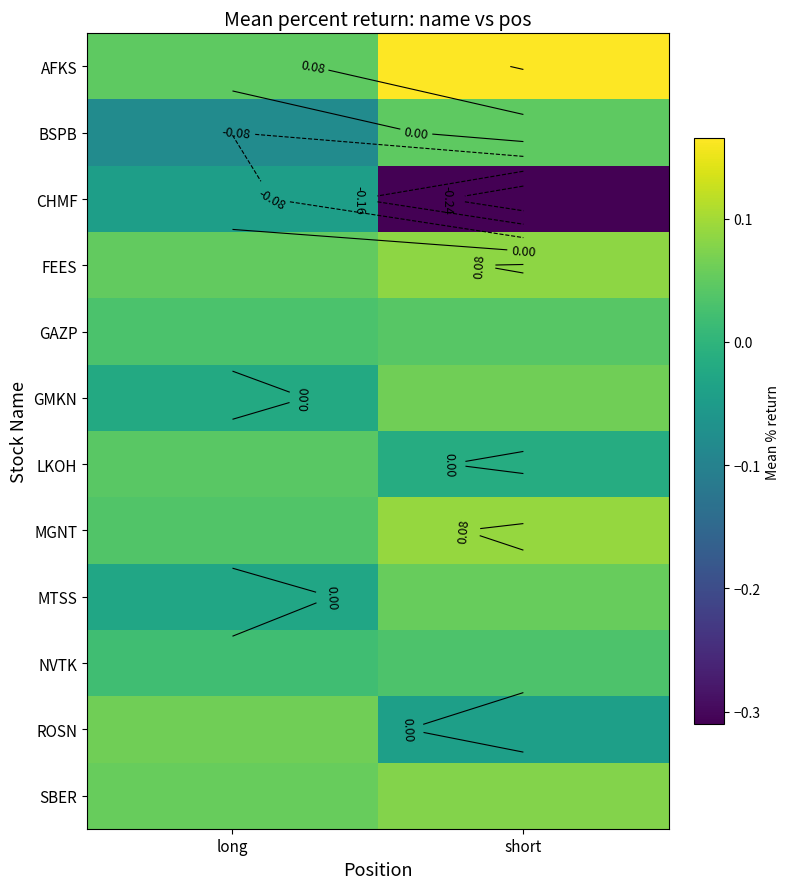

Is the value of LKOH at short greater than the value of GMKN at long?

Yes